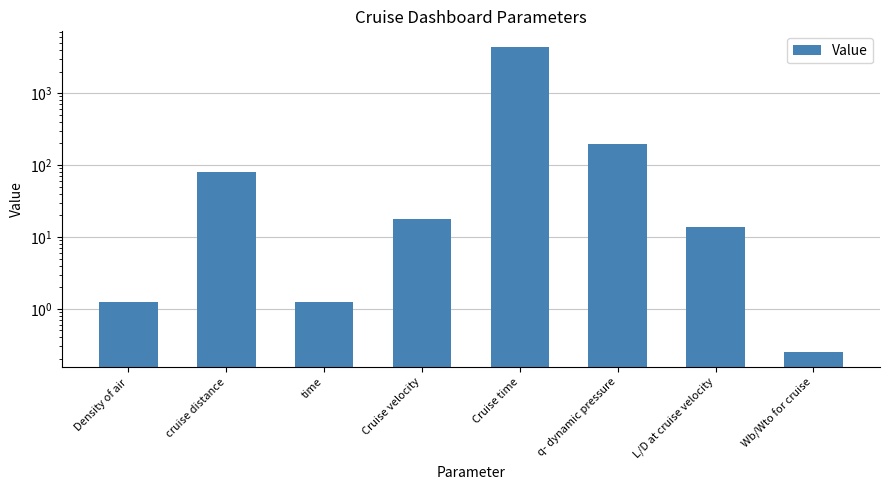

Read the value at L/D at cruise velocity.

13.6